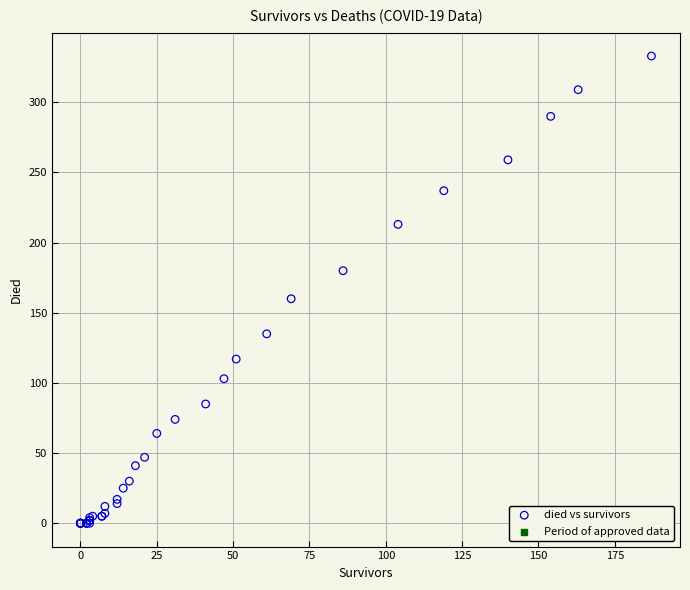

What Y value in the scatter plot is closest to 166?

160